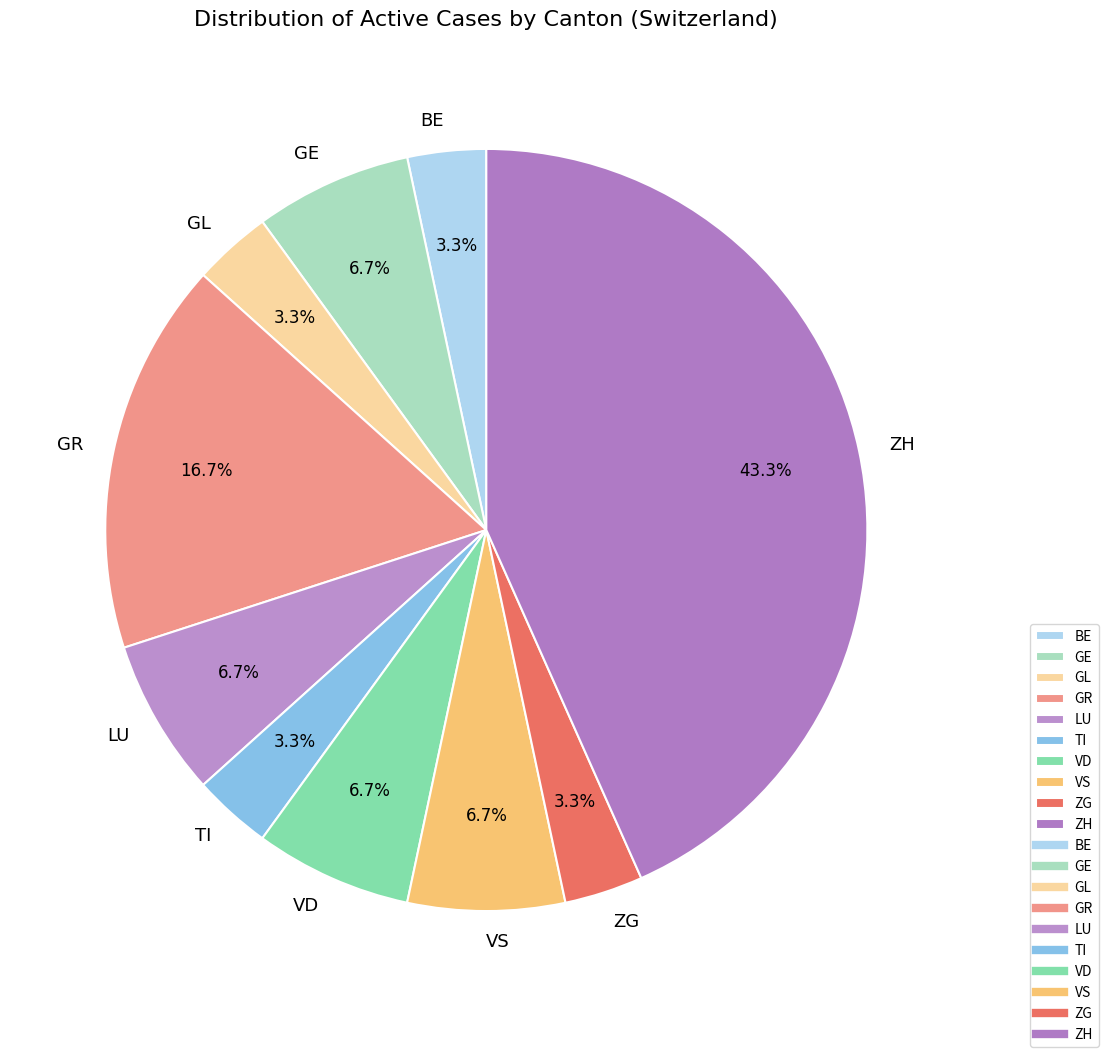

What is the total percentage of TI and GE?

10.0%